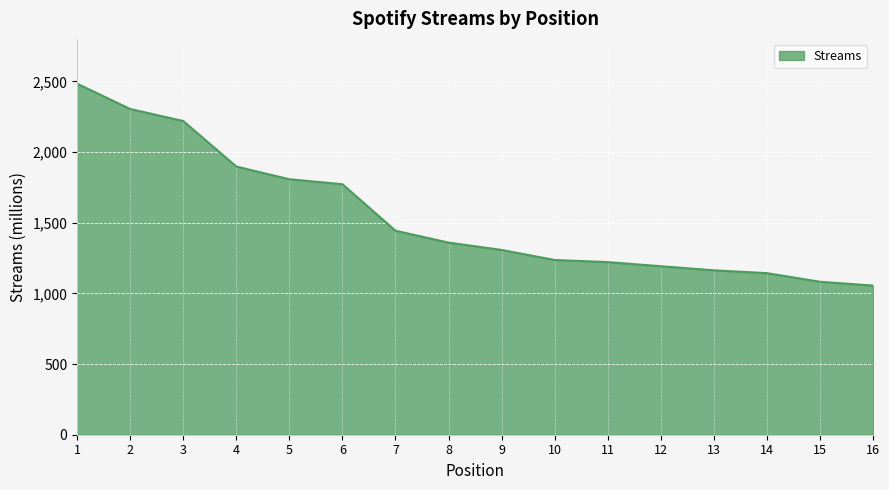

What is the difference between the values at 8 and 13?

196